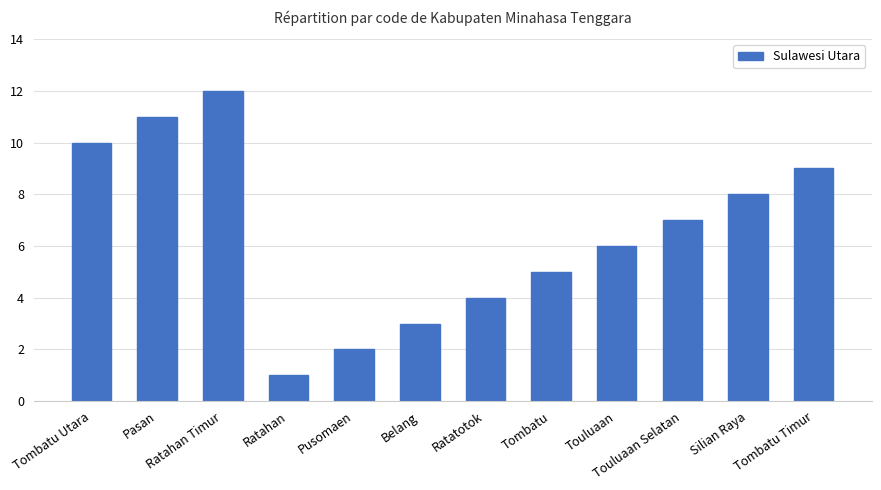

List the labels in order of value, smallest first.

Ratahan, Pusomaen, Belang, Ratatotok, Tombatu, Touluaan, Touluaan Selatan, Silian Raya, Tombatu Timur, Tombatu Utara, Pasan, Ratahan Timur